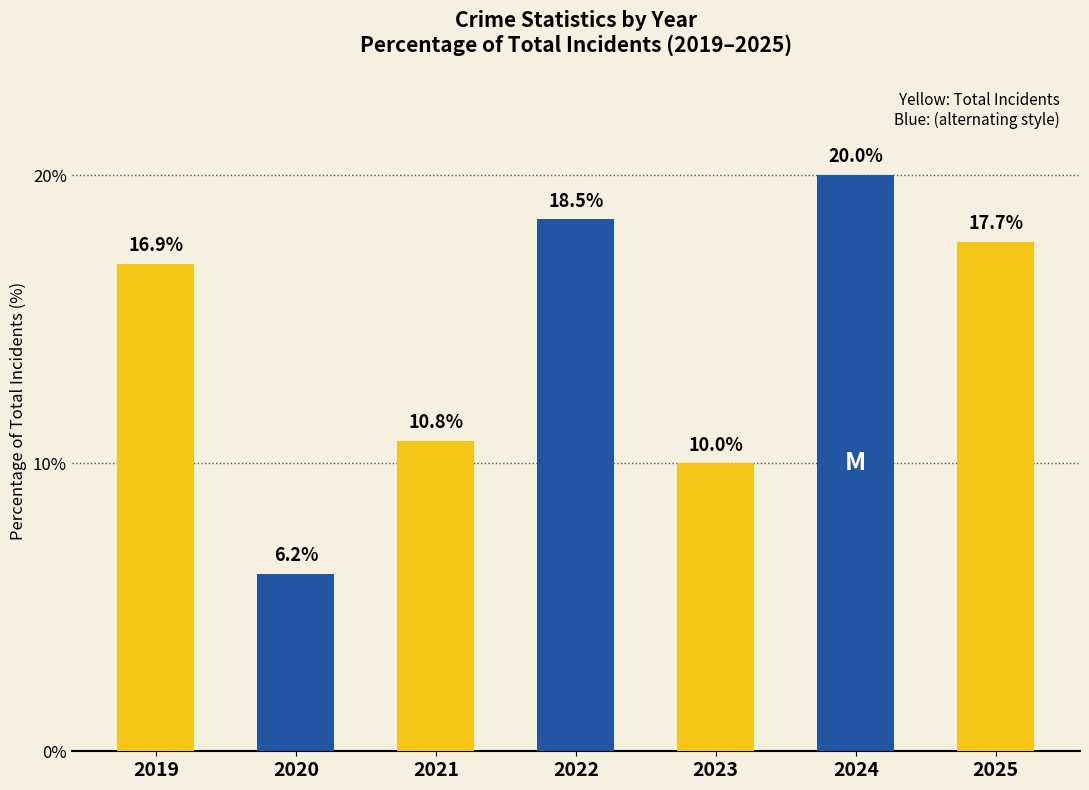

The value at 2021 is 10.8. True or false?

True